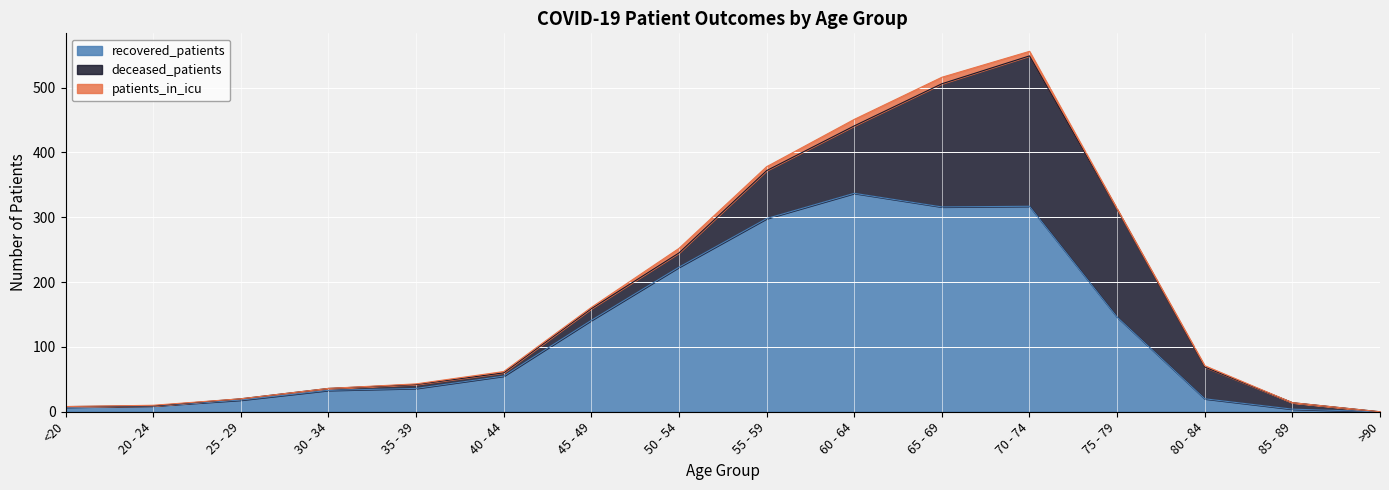

How many values in the patients_in_icu series are below 2?

8